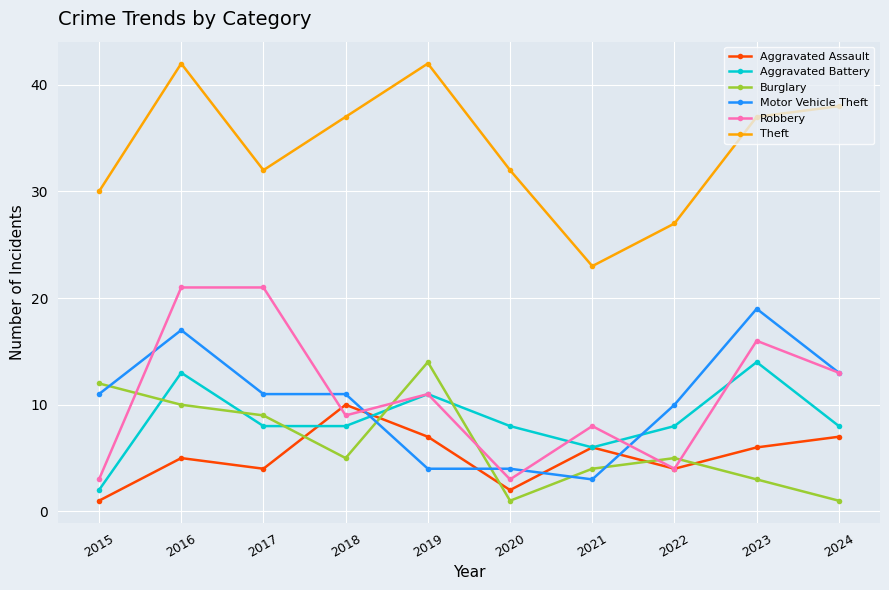

What is the value of the Burglary point at the 2nd from the left?

10